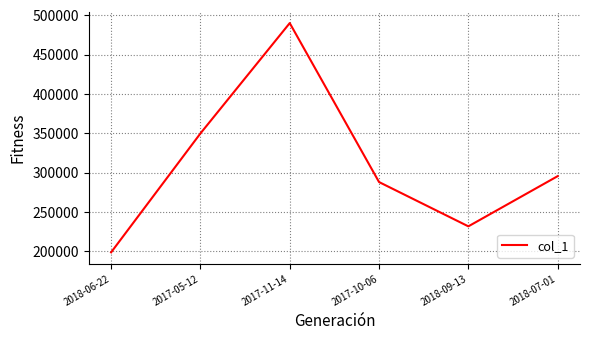

Which category has the lowest value across all series?

2018-06-22